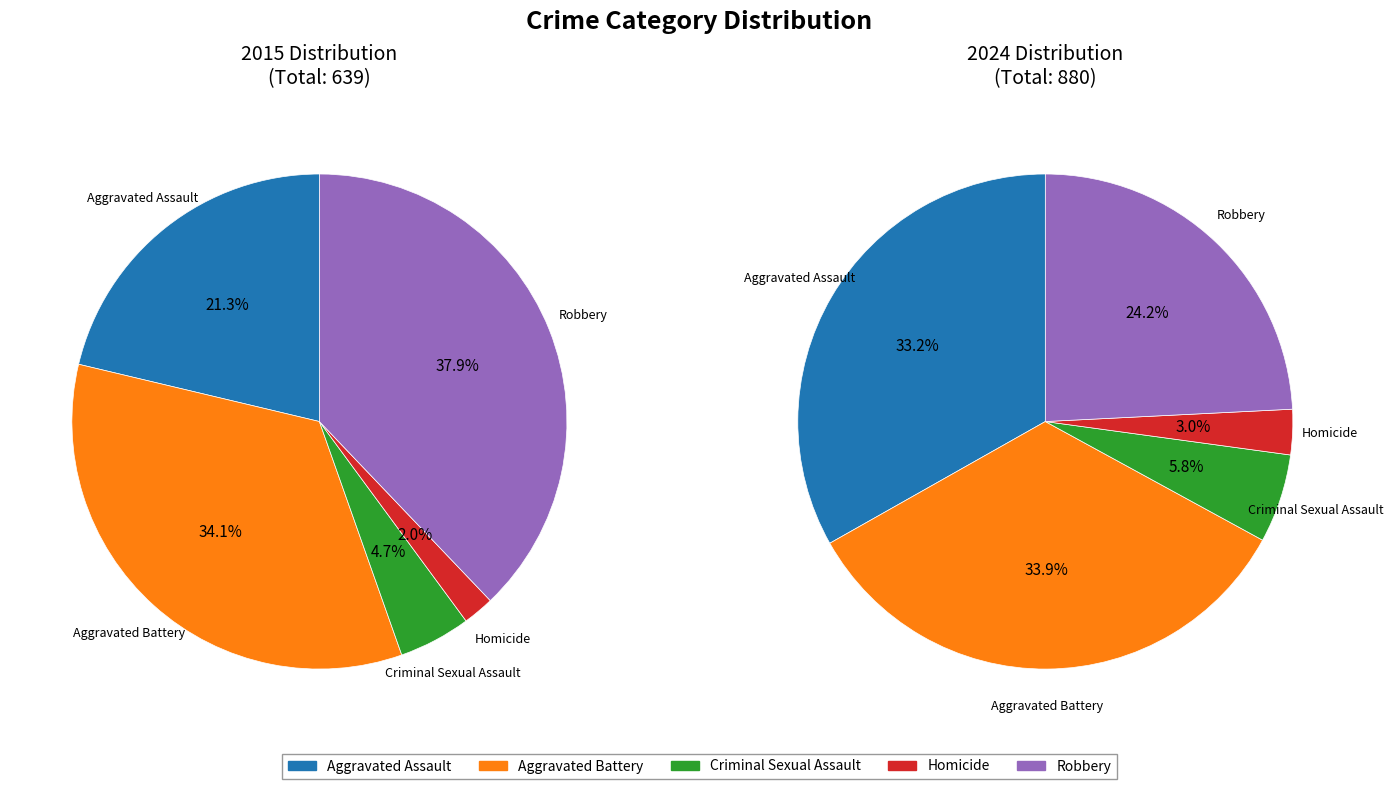

What percentage is the Homicide slice, to the nearest percent?

2%